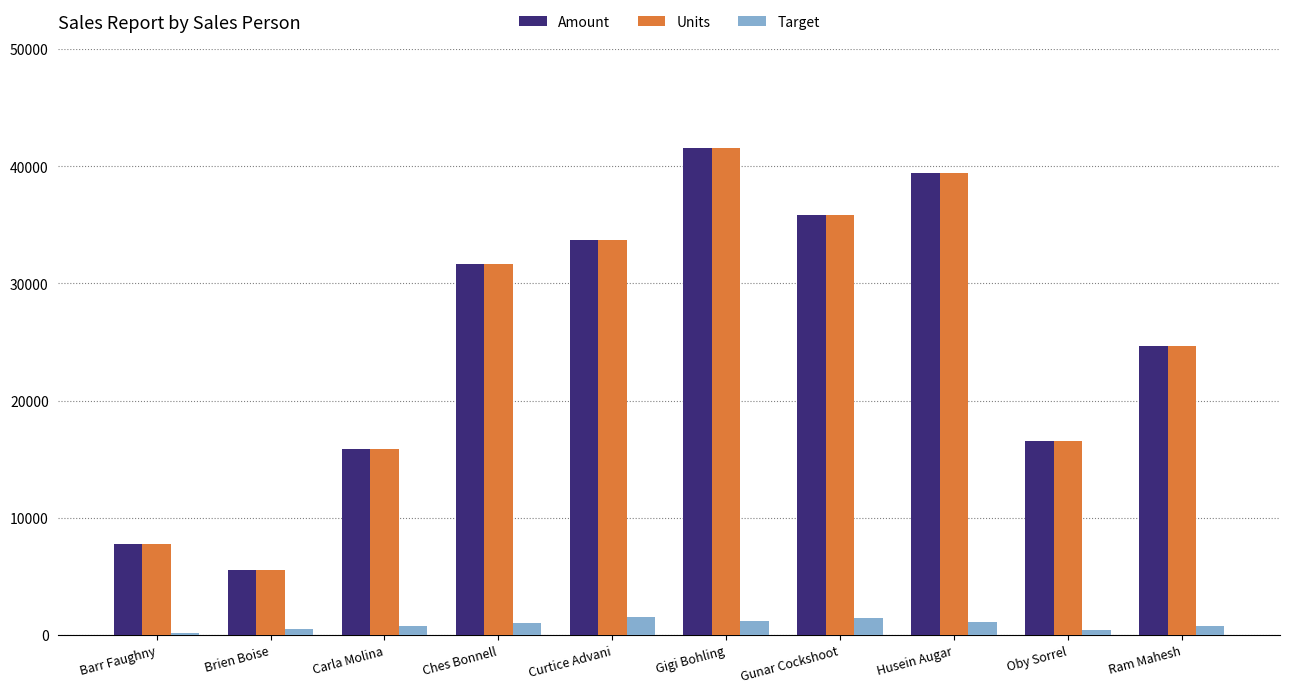

What is the difference between the highest and lowest values at Gunar Cockshoot?

34431